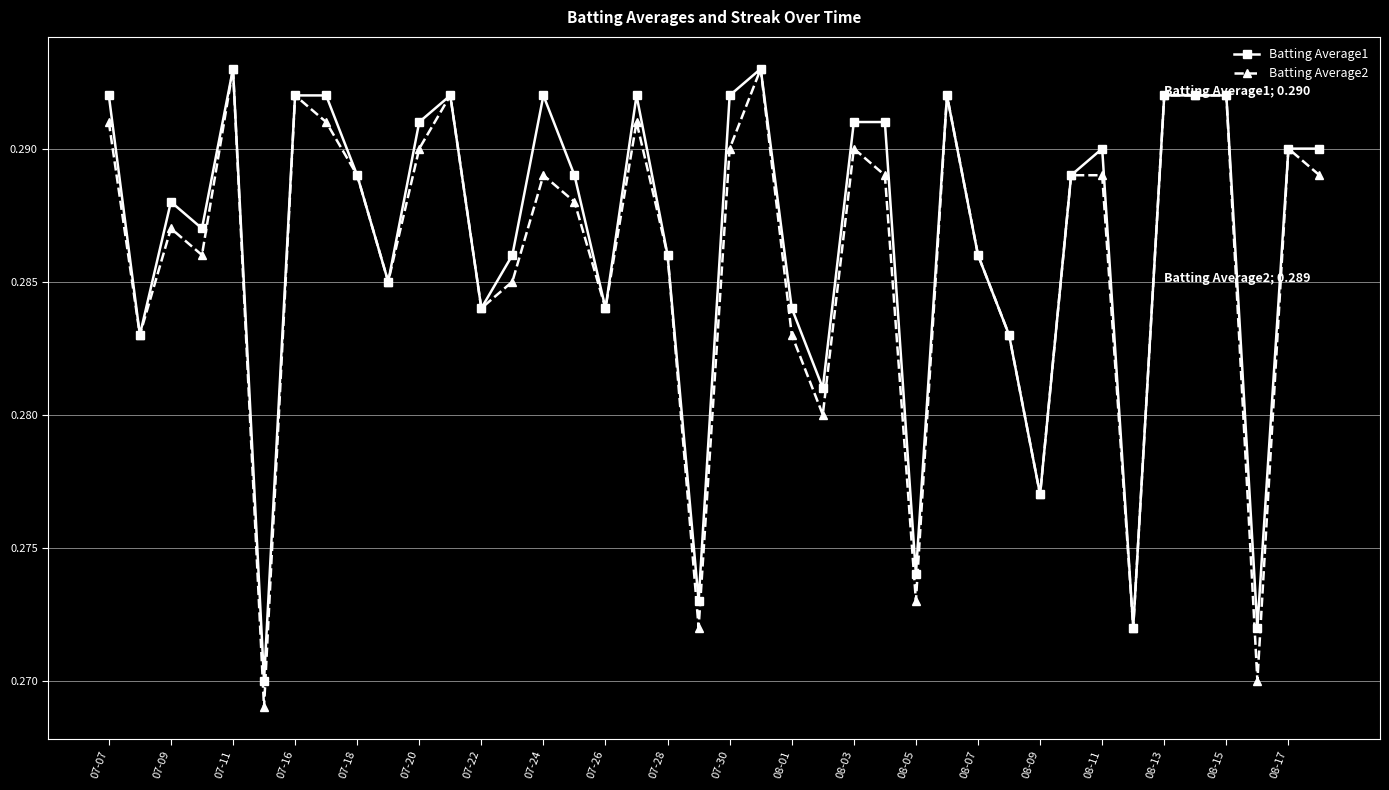

Which series has the largest range (max minus min)?

Batting Average2